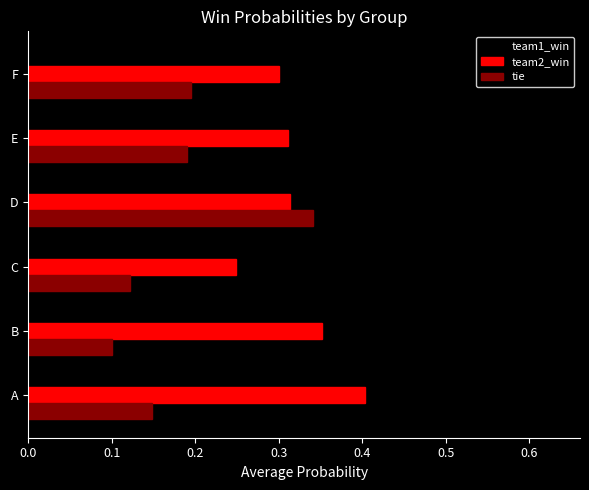

What is the total value across all series at B?

1.0